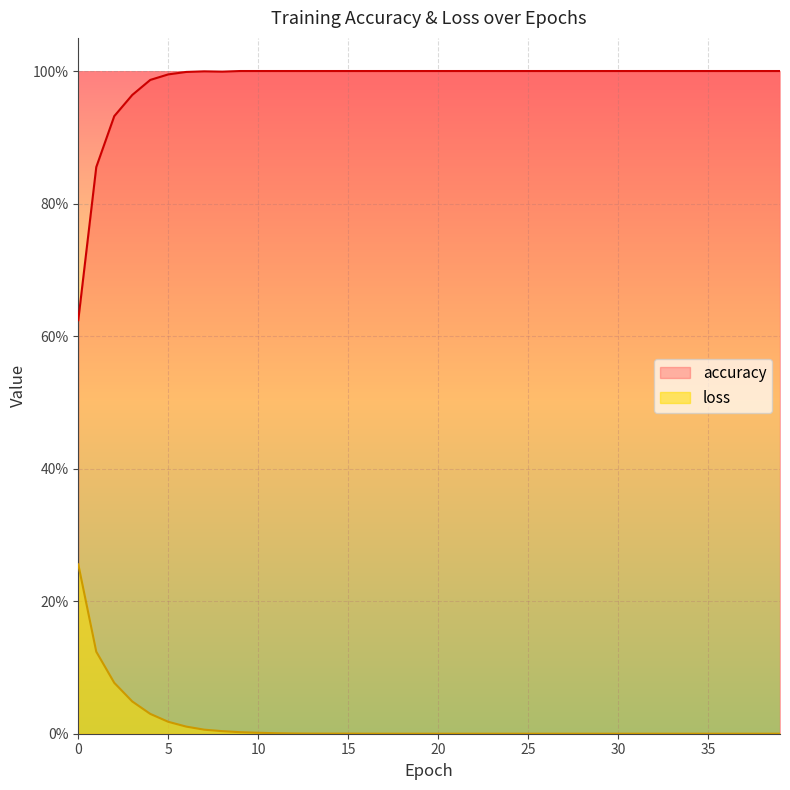

True or false: loss has a value of 0.0 at 9.

False